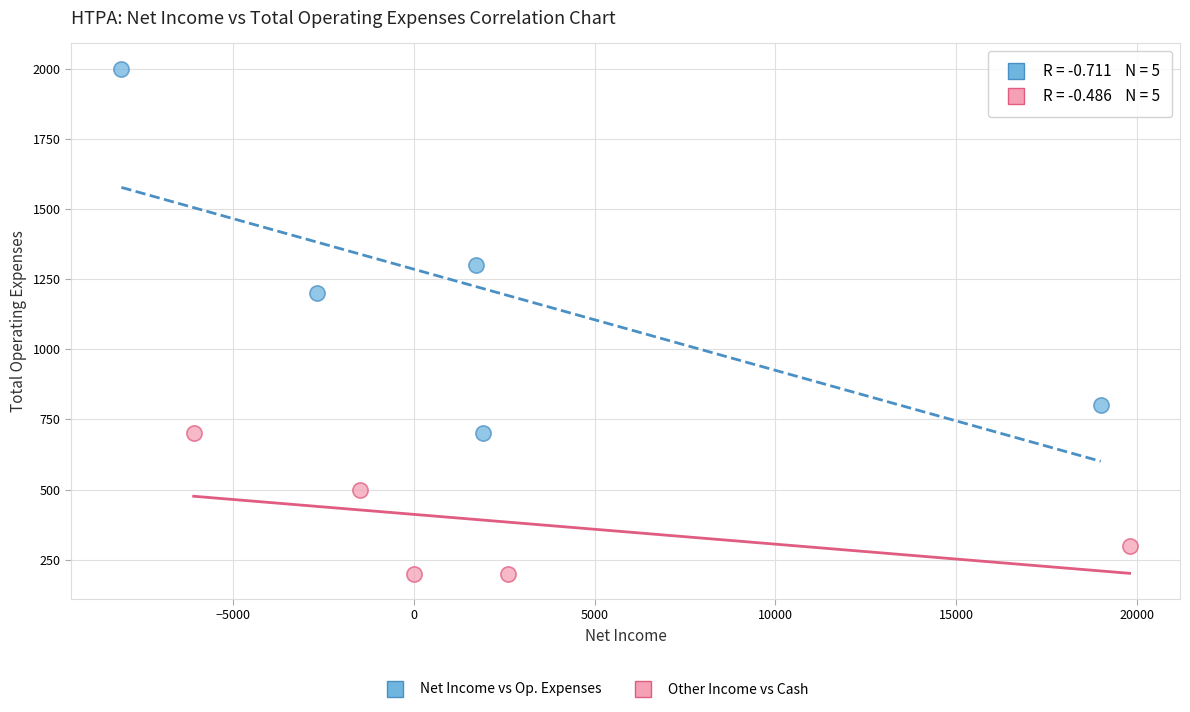

Which series contains the lowest Y value?

Other Income vs Cash